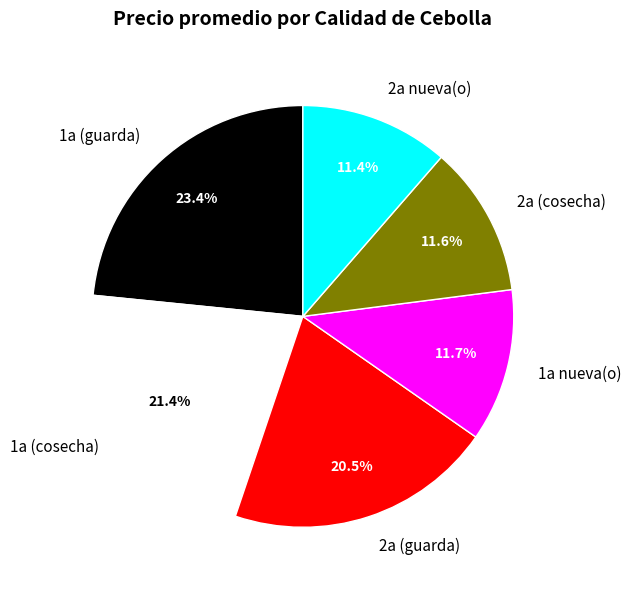

What is the total percentage of 2a (guarda) and 1a nueva(o)?

32.2%